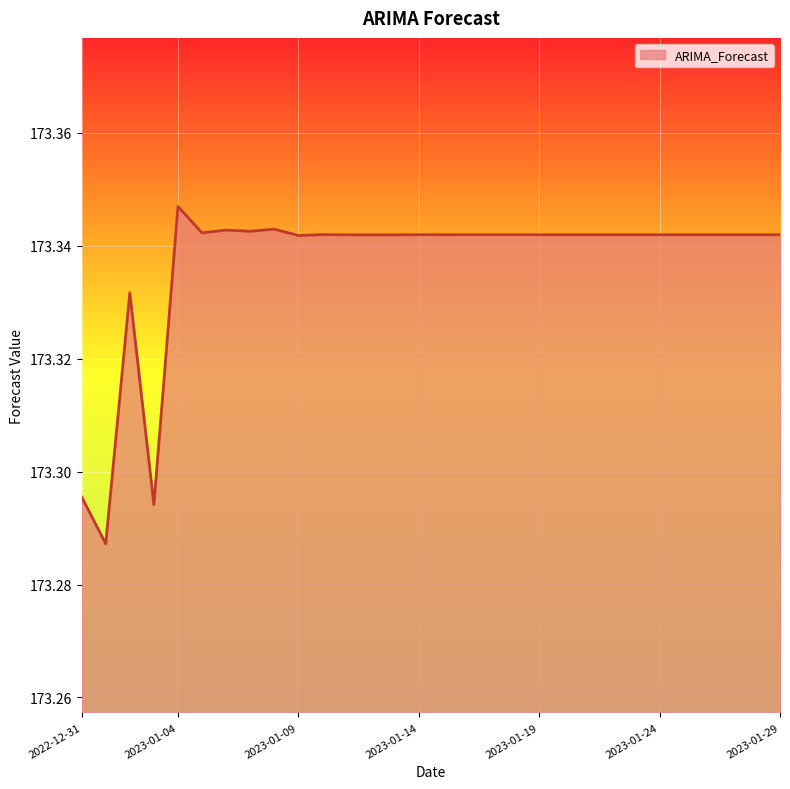

True or false: there are more than 2 points higher than both neighbors.

True